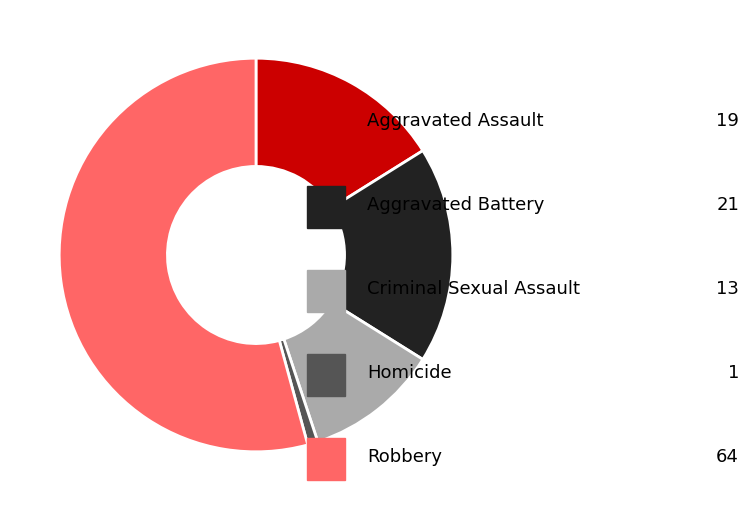

Does any single category account for the majority?

Yes